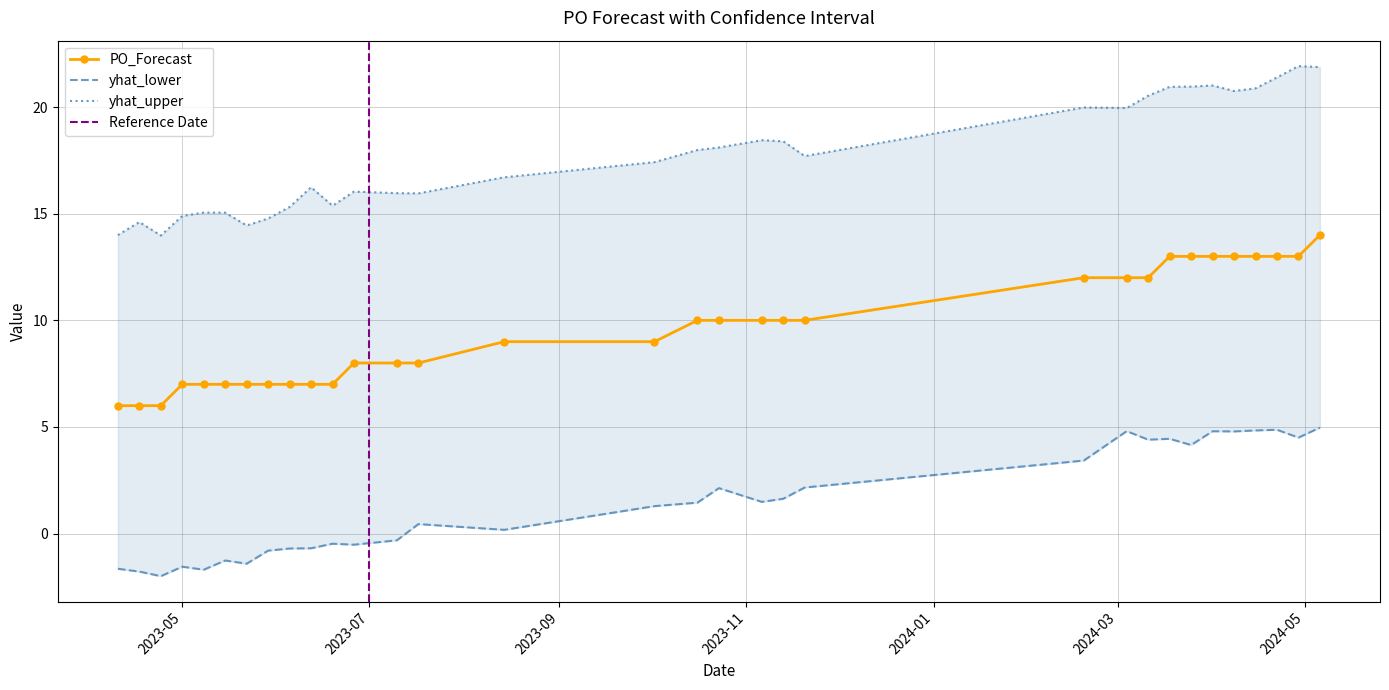

Reading left to right, transcribe all the data shown in this chart.

PO_Forecast: 6.0	6.0	6.0	7.0	7.0	7.0	7.0	7.0	7.0	7.0	7.0	8.0	8.0	8.0	9.0	9.0	10.0	10.0	10.0	10.0	10.0	12.0	12.0	12.0	13.0	13.0	13.0	13.0	13.0	13.0	13.0	14.0
yhat_lower: -1.6	-1.8	-2.0	-1.6	-1.7	-1.3	-1.4	-0.8	-0.7	-0.7	-0.5	-0.5	-0.3	0.4	0.2	1.3	1.5	2.1	1.5	1.6	2.2	3.4	4.8	4.4	4.4	4.2	4.8	4.8	4.8	4.9	4.5	5.0
yhat_upper: 14.0	14.6	14.0	14.9	15.1	15.0	14.4	14.8	15.3	16.2	15.4	16.0	16.0	16.0	16.7	17.4	18.0	18.1	18.4	18.4	17.7	20.0	20.0	20.5	20.9	21.0	21.0	20.8	20.9	21.4	21.9	21.9